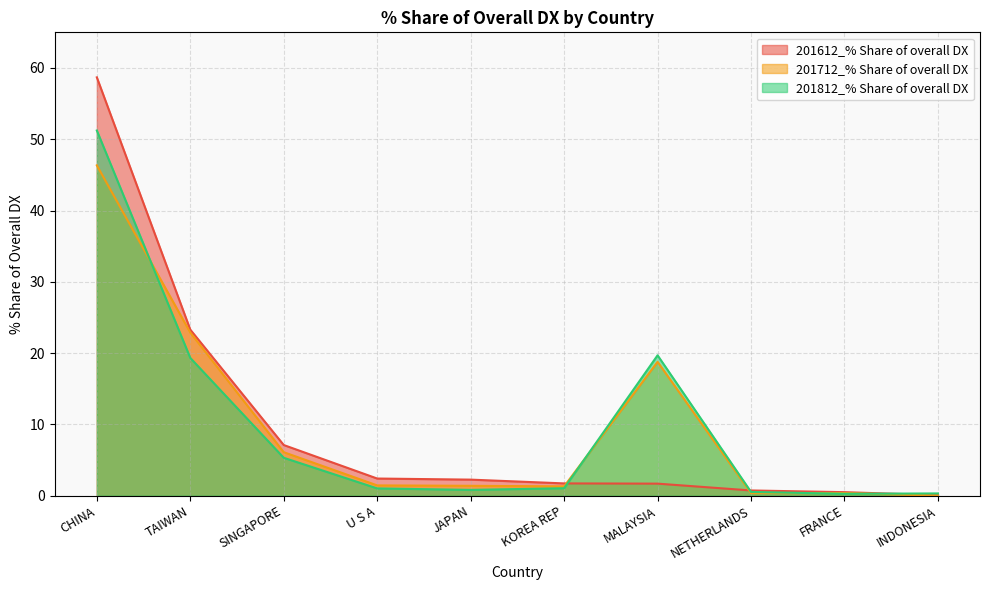

What is the average value of the 201612_% Share of overall DX series?

9.8